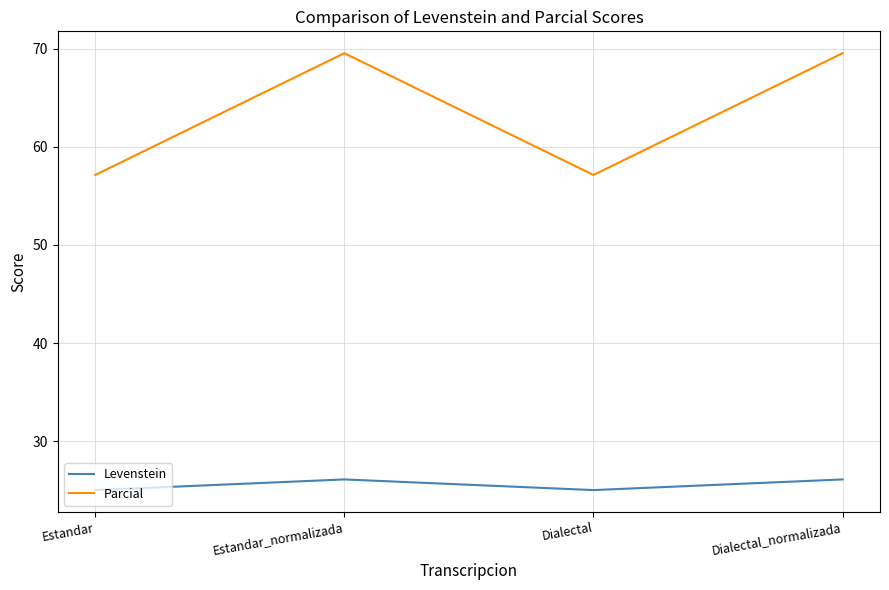

List the series in order of their peak value, lowest first.

Levenstein, Parcial